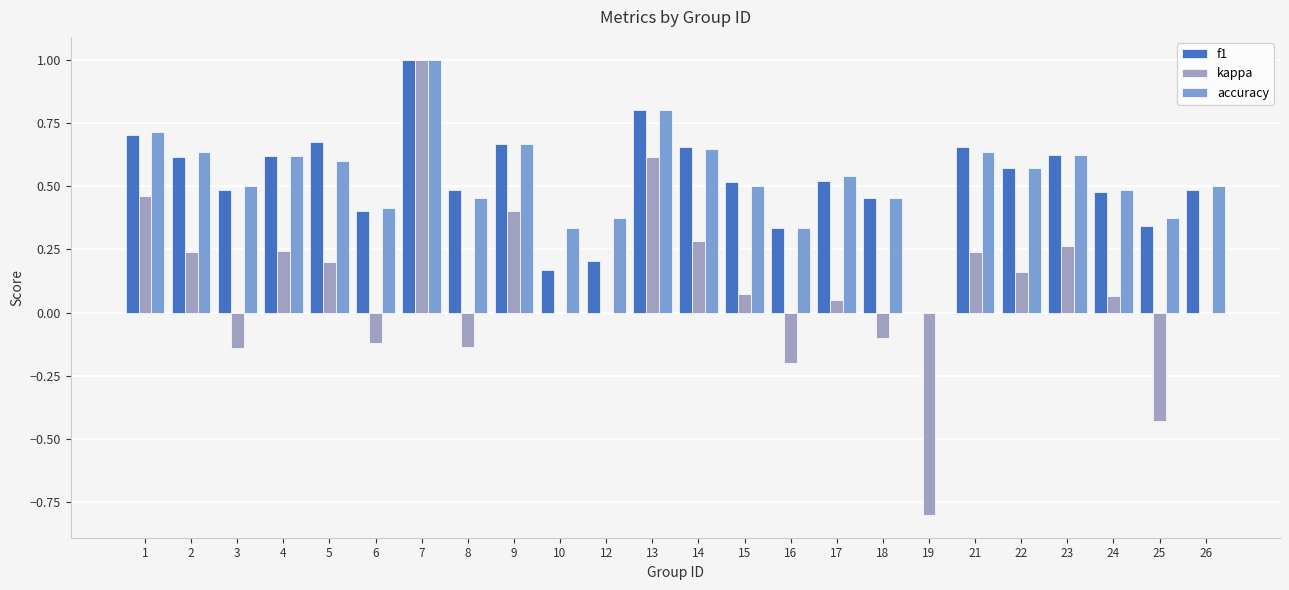

How many data points does each series have?

24